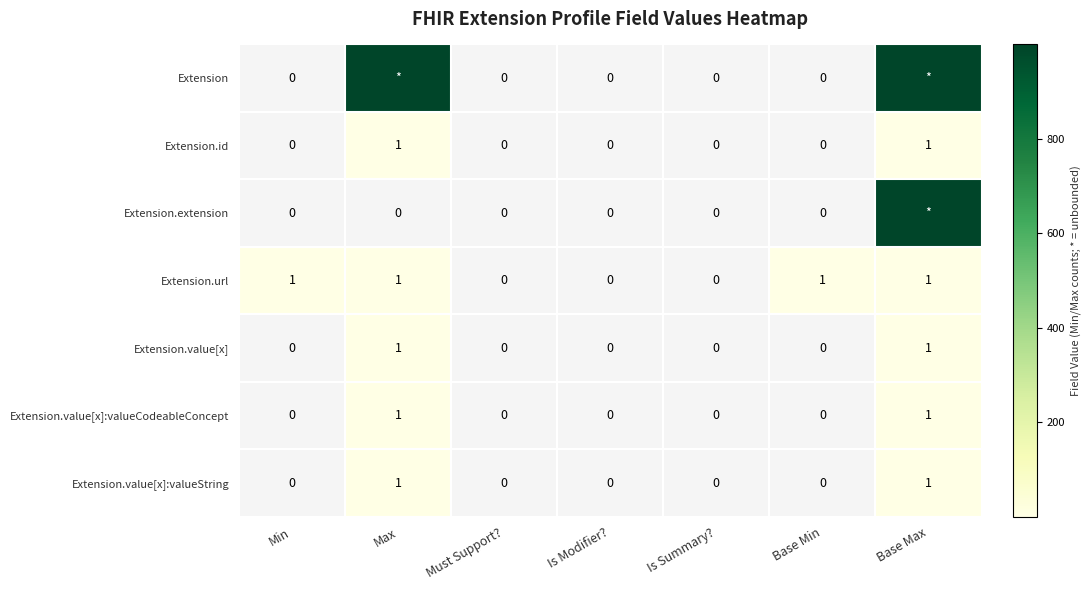

What is the difference between the highest and lowest values at Max?

999